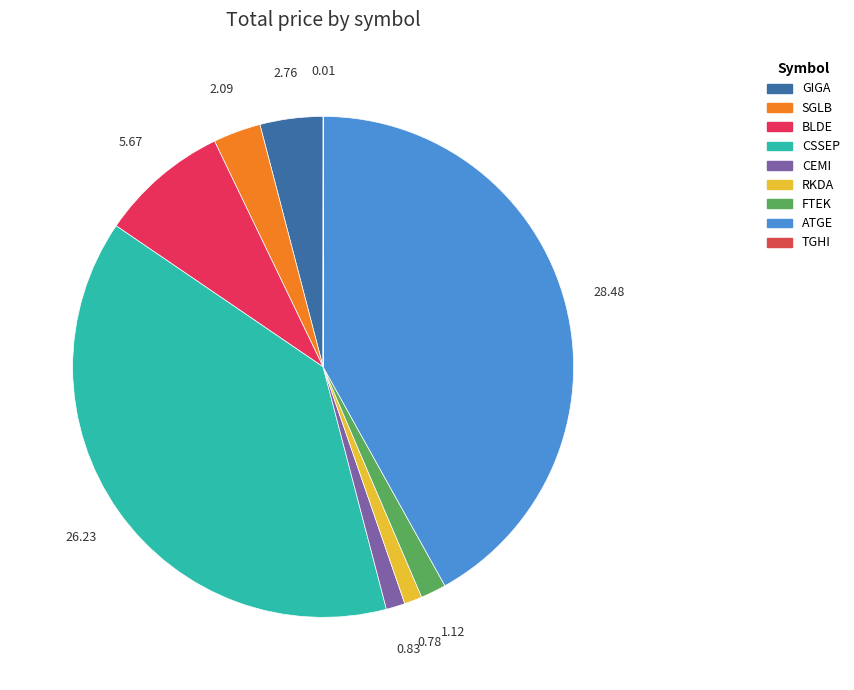

What is the change in value from SGLB to RKDA?

-1.3